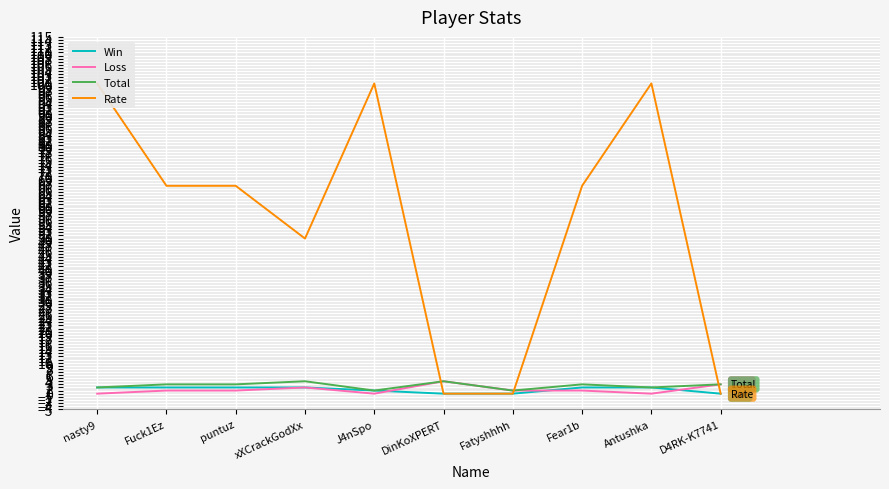

How many interior local valleys does the Rate series have?

1